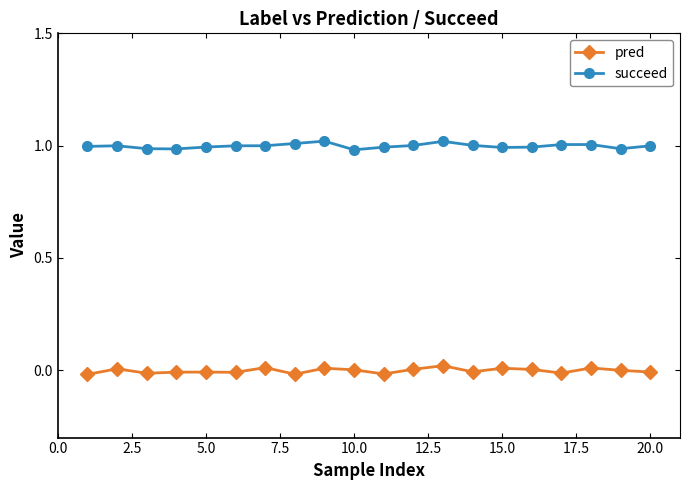

Reading left to right, what are all the values shown in this chart?

pred: -0.0	0.0	-0.0	-0.0	-0.0	-0.0	0.0	-0.0	0.0	0.0	-0.0	0.0	0.0	-0.0	0.0	0.0	-0.0	0.0	-0.0	-0.0
succeed: 1.0	1.0	1.0	1.0	1.0	1.0	1.0	1.0	1.0	1.0	1.0	1.0	1.0	1.0	1.0	1.0	1.0	1.0	1.0	1.0